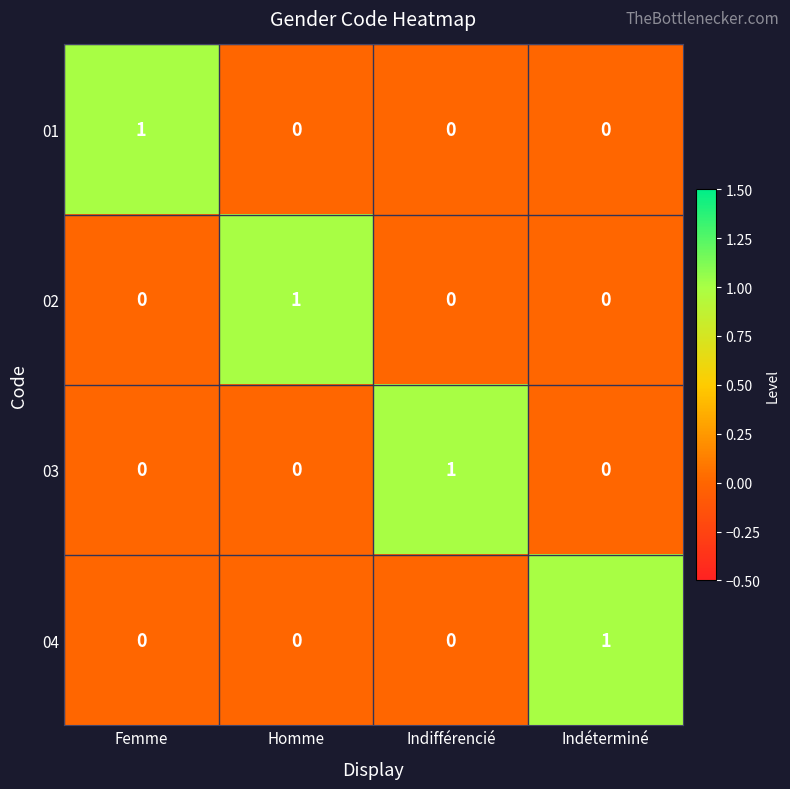

Is it true that 03 equals -1 at Indéterminé?

False